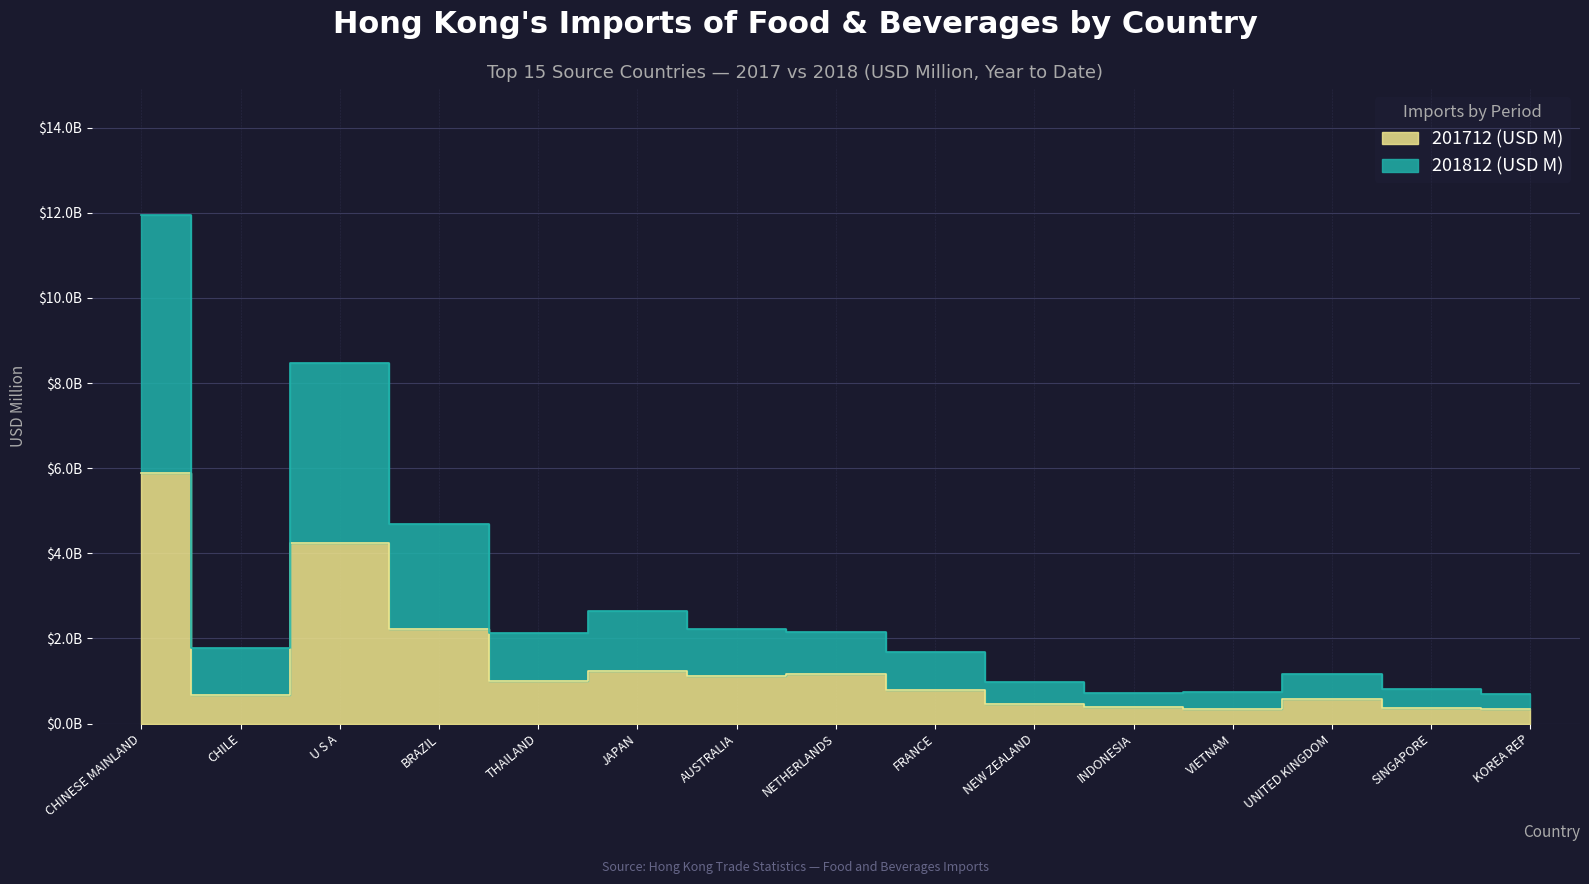

How many data points in 201812 (USD M) are less than 1785?

7